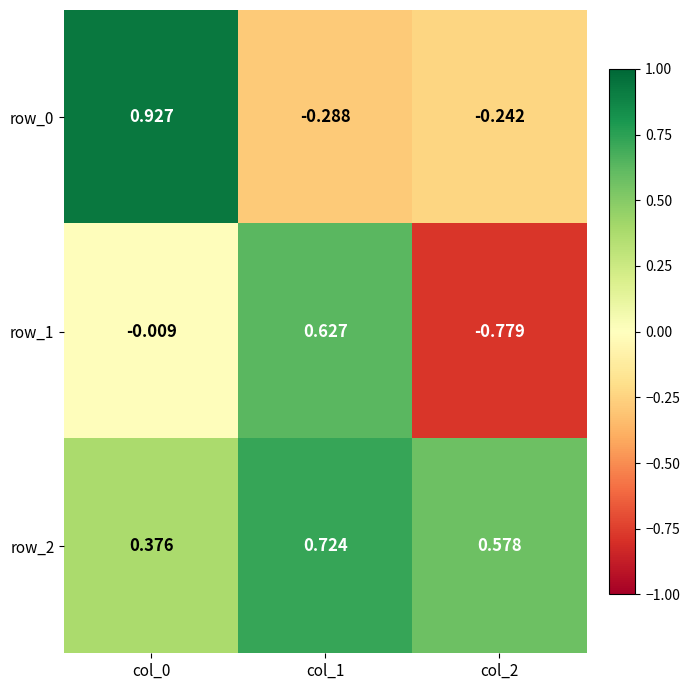

Is the value of row_0 at col_0 greater than the value of row_1 at col_0?

Yes